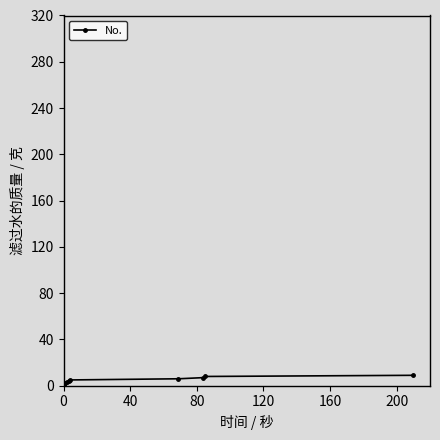

What is the minimum value shown in the chart?

1